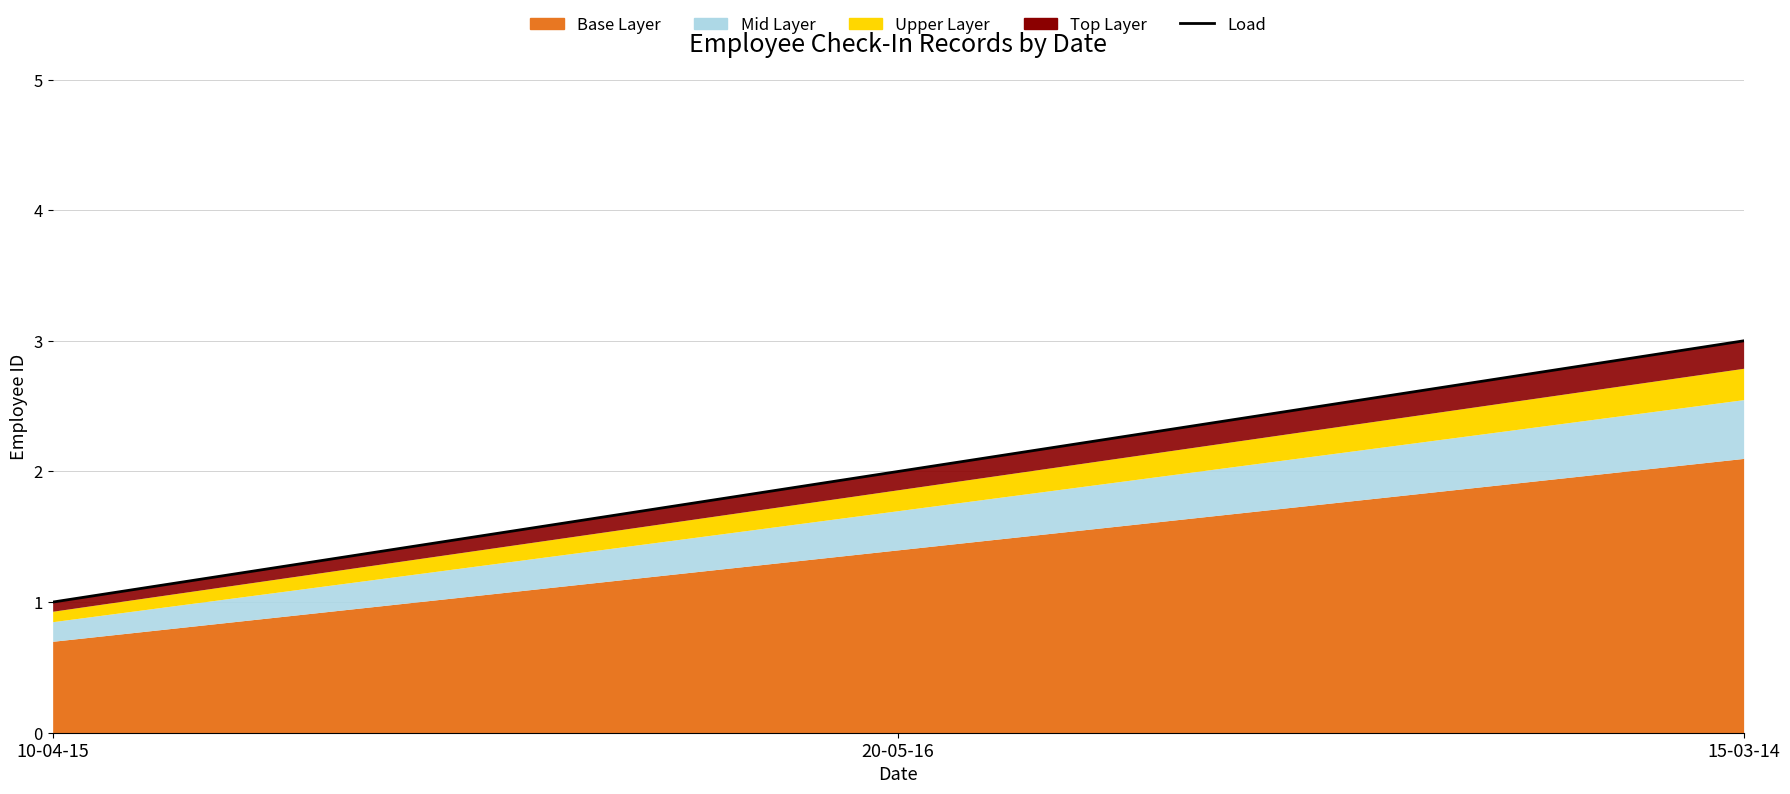

Is it true that the value at 15-03-14 is 3?

True